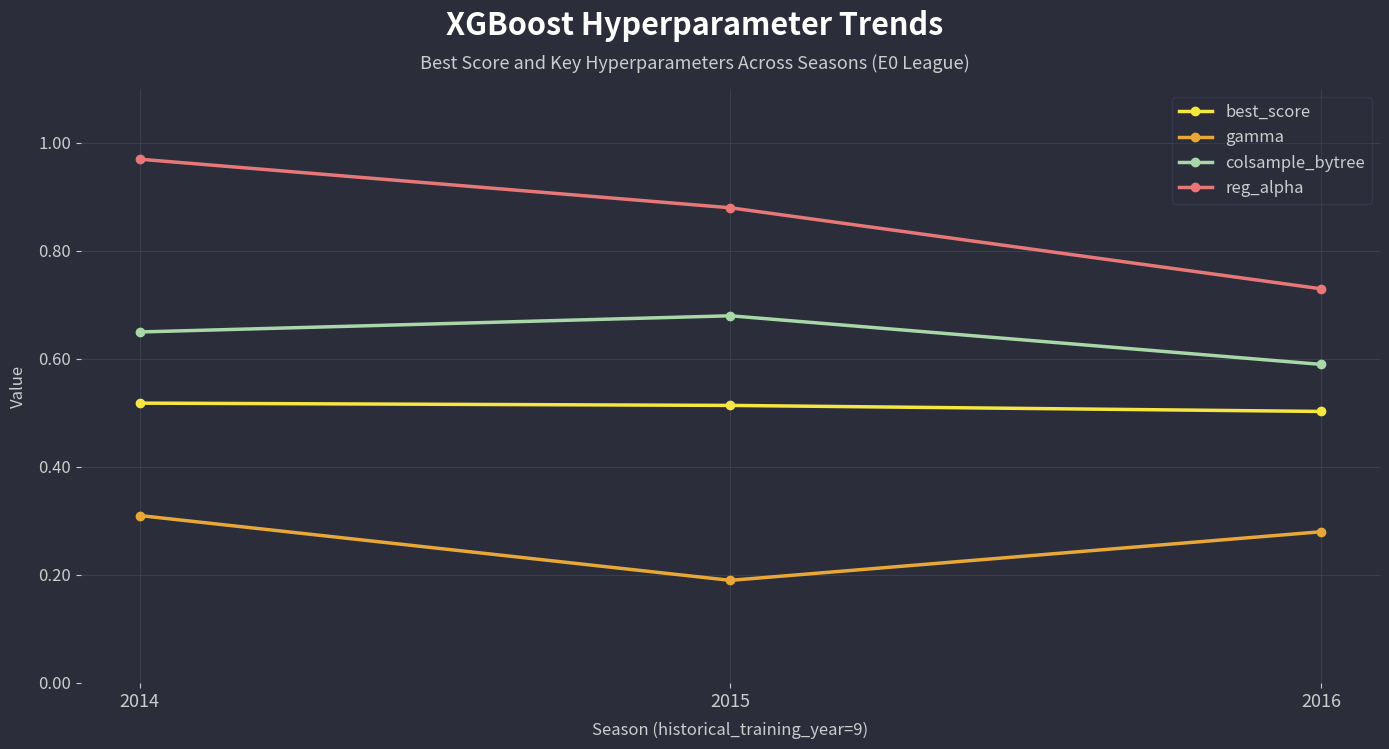

What is the minimum value for colsample_bytree?

0.6